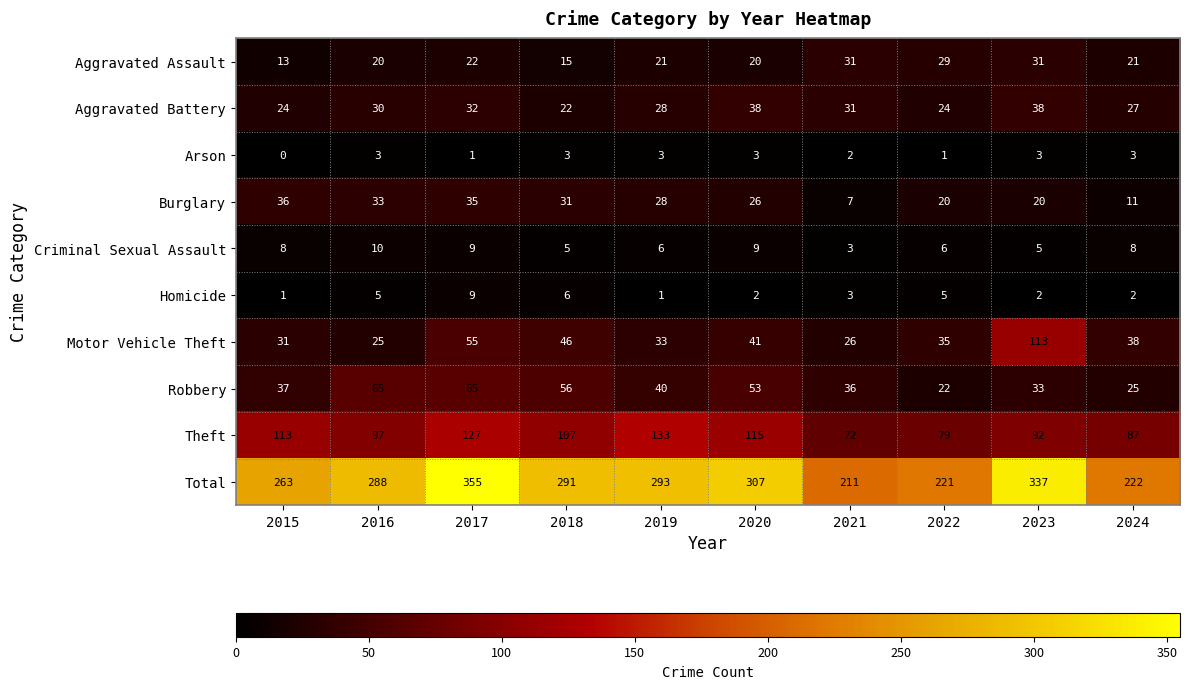

True or false: Motor Vehicle Theft has a value of 113 at 2023.

True